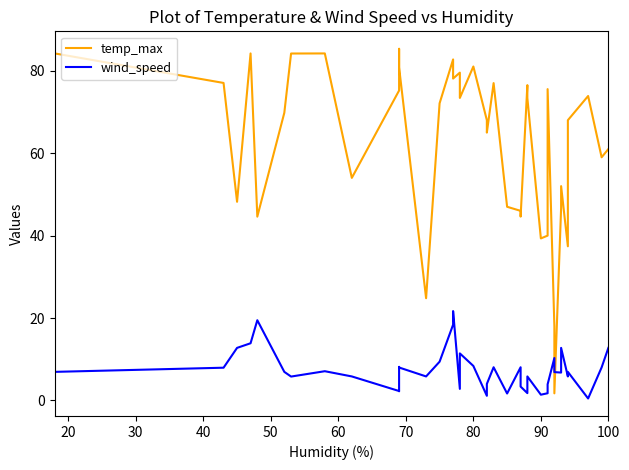

Which series changed the most between 30 and 100?

temp_max